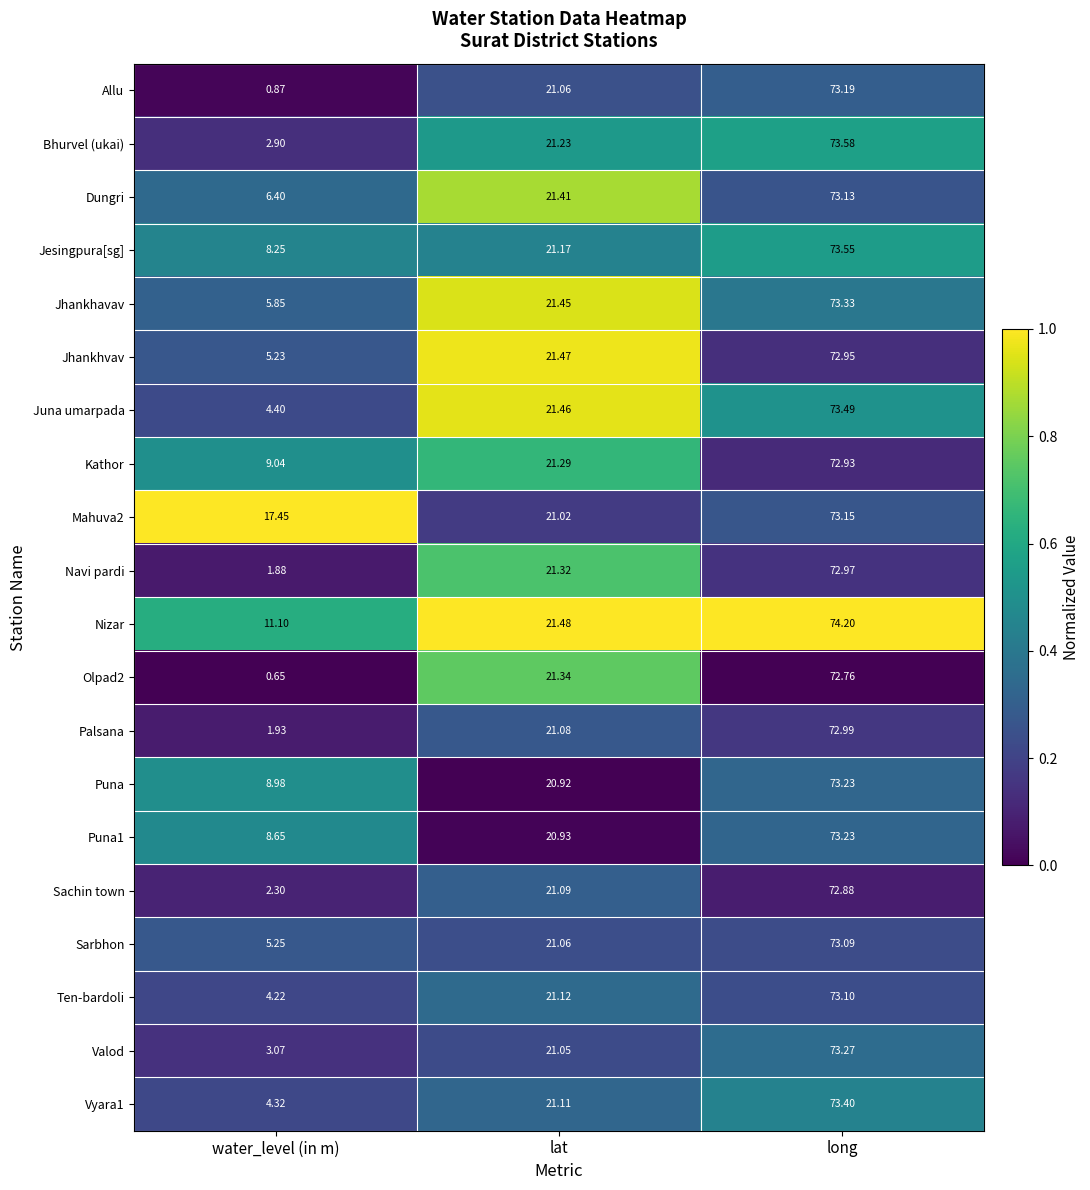

Which series has the largest range (max minus min)?

Allu